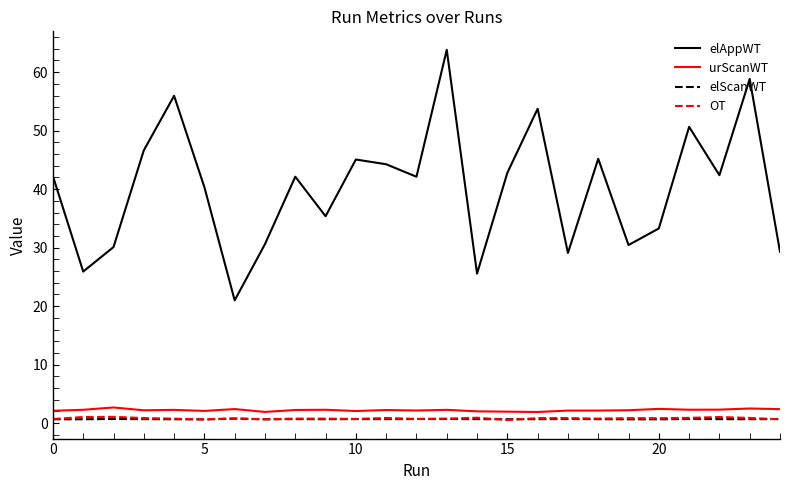

True or false: elAppWT and urScanWT intersect in this chart.

False